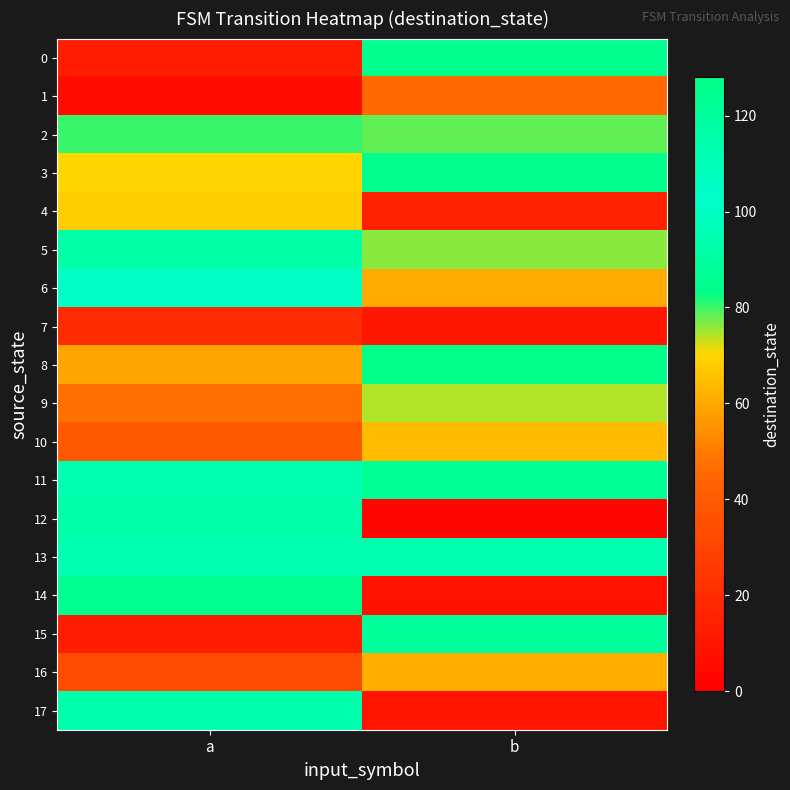

Reading right to left, extract all data points from this chart.

0: b=125	a=13
1: b=45	a=5
2: b=78	a=80
3: b=84	a=70
4: b=15	a=68
5: b=76	a=116
6: b=60	a=104
7: b=10	a=19
8: b=127	a=59
9: b=74	a=47
10: b=64	a=39
11: b=123	a=94
12: b=3	a=115
13: b=113	a=113
14: b=8	a=124
15: b=88	a=13
16: b=61	a=33
17: b=9	a=114